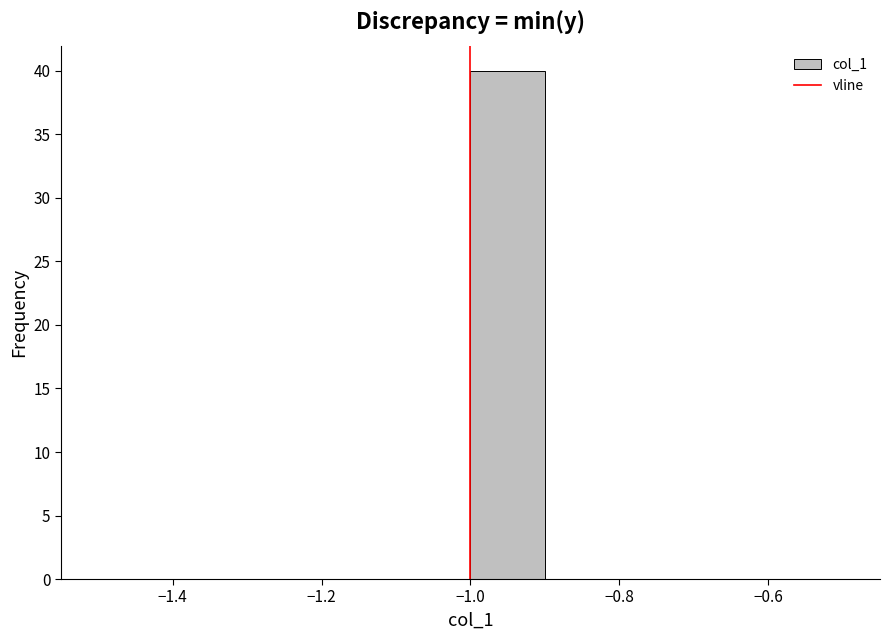

What is the height of the bar covering -1.0 to -0.9 on the x-axis? The values are not printed on the chart, so give them approximately, as read against the axis.

40